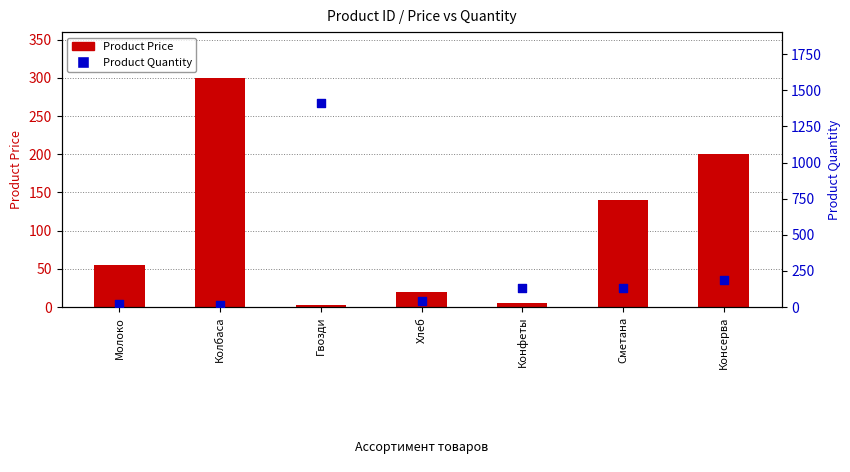

What are all the series names shown in the legend?

Product Price, Product Quantity